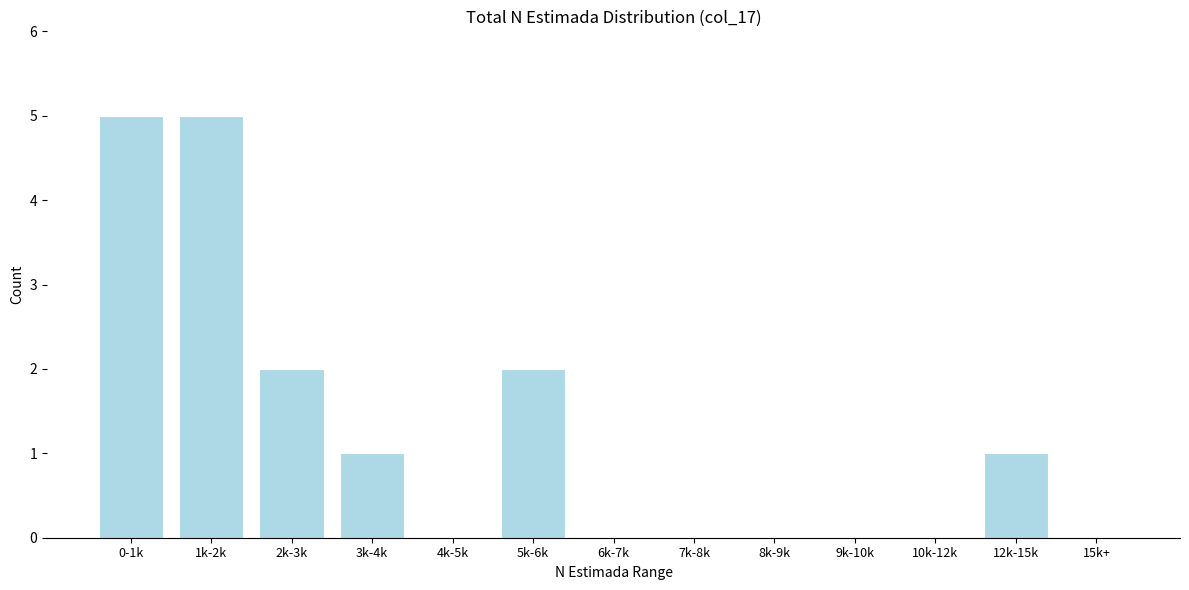

Reading left to right, extract all data points from this chart.

0-1k=5	1k-2k=5	2k-3k=2	3k-4k=1	4k-5k=0	5k-6k=2	6k-7k=0	7k-8k=0	8k-9k=0	9k-10k=0	10k-12k=0	12k-15k=1	15k+=0